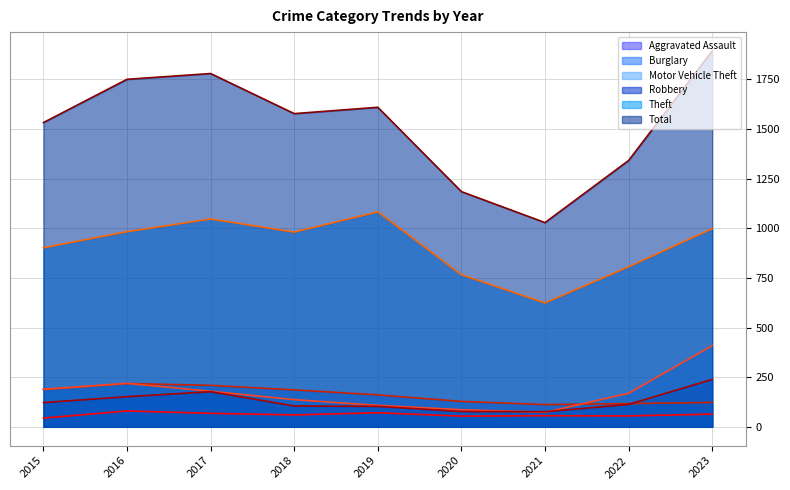

Does the chart display data point markers on the line(s)?

No